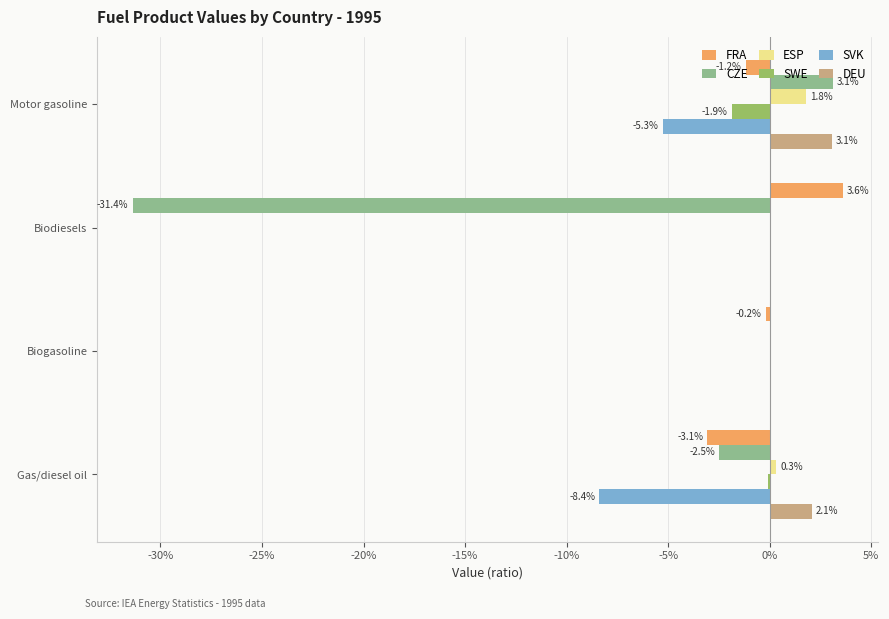

What are all the series names shown in the legend?

FRA, CZE, ESP, SWE, SVK, DEU